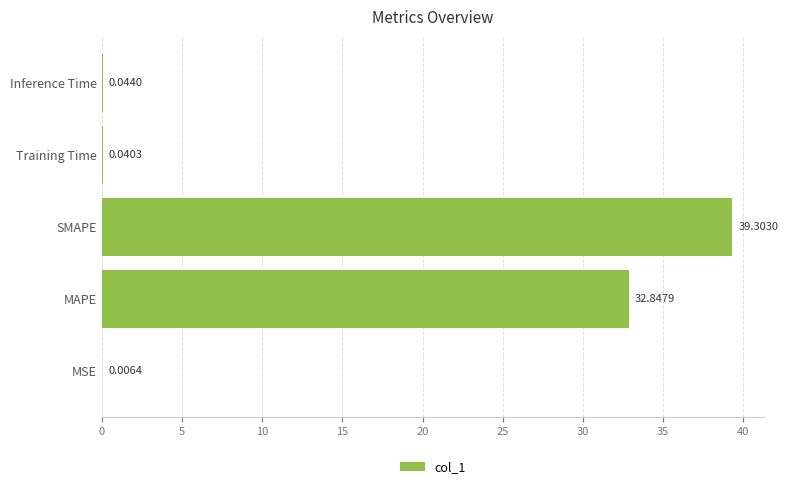

Between Inference Time and Training Time, which is larger?

Inference Time